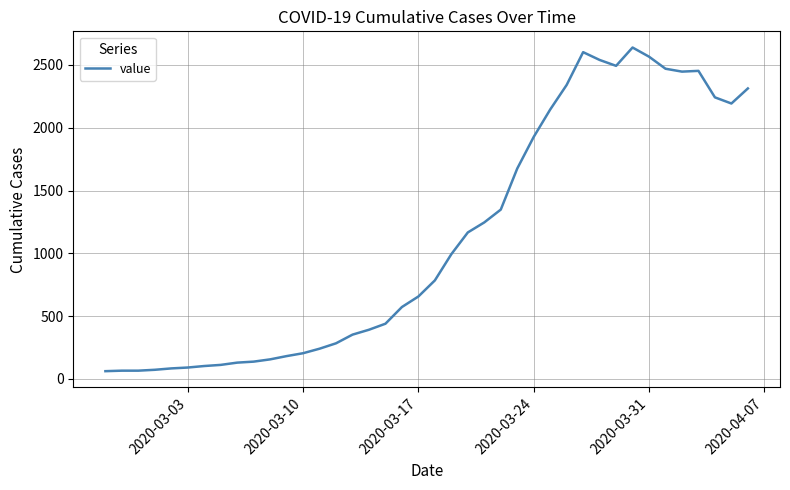

What is the greatest value displayed?

2639